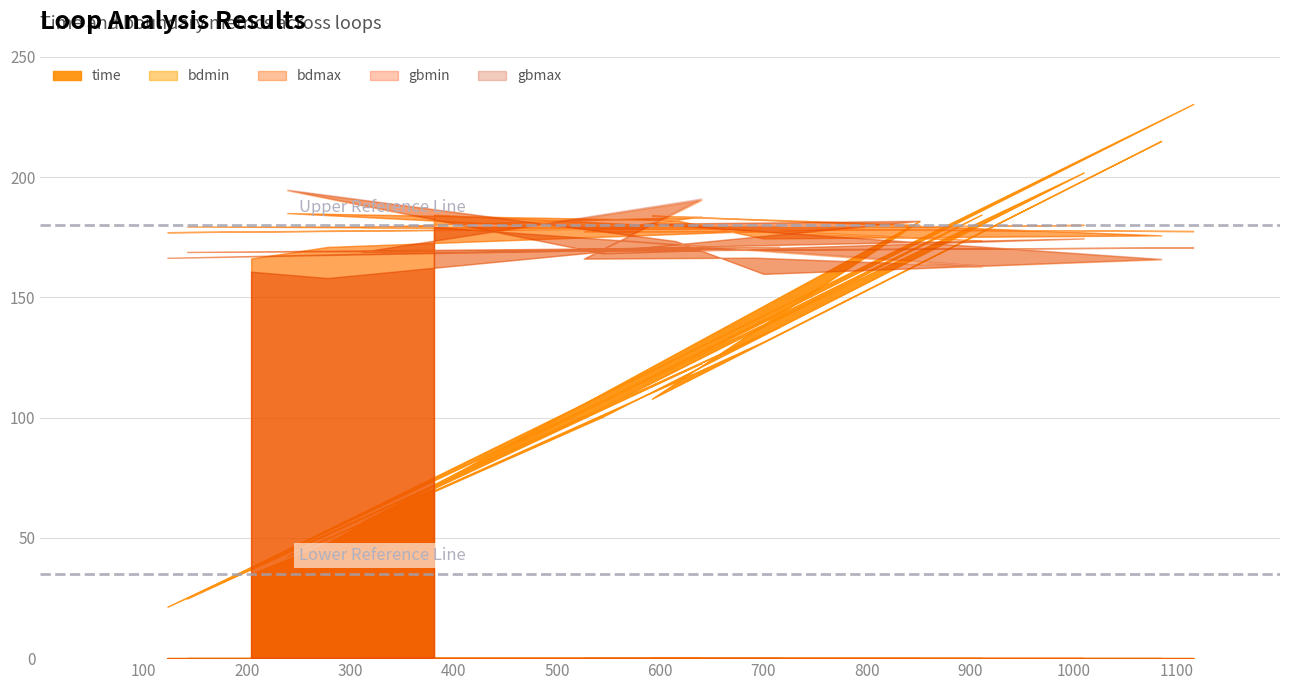

What is the sum of all bdmax values?

85.7